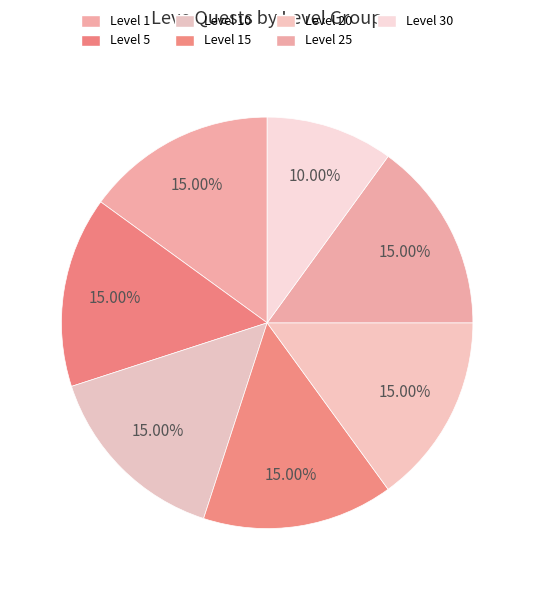

Count the number of slices in the pie.

7